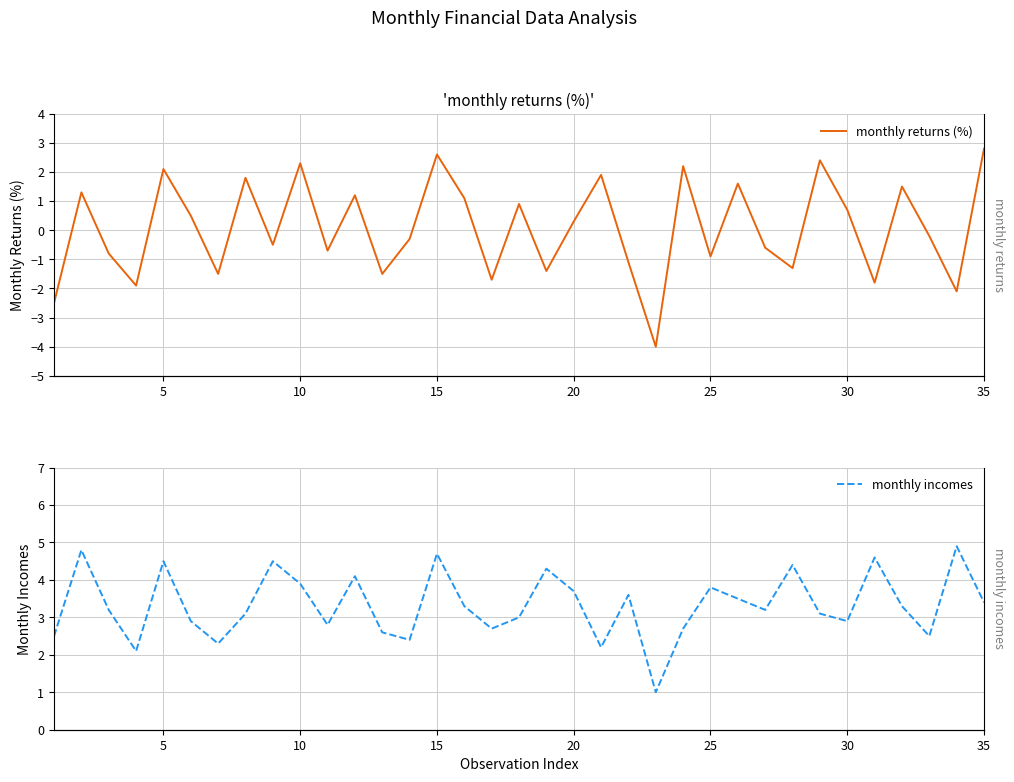

True or false: monthly returns (%) and monthly incomes cross at least once.

False